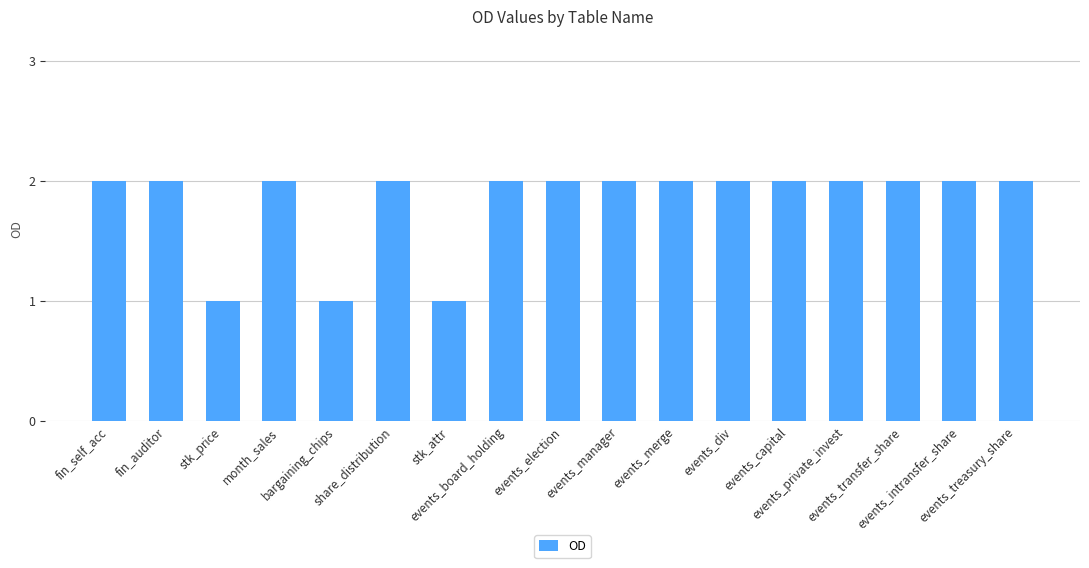

Does the chart contain any negative values?

No